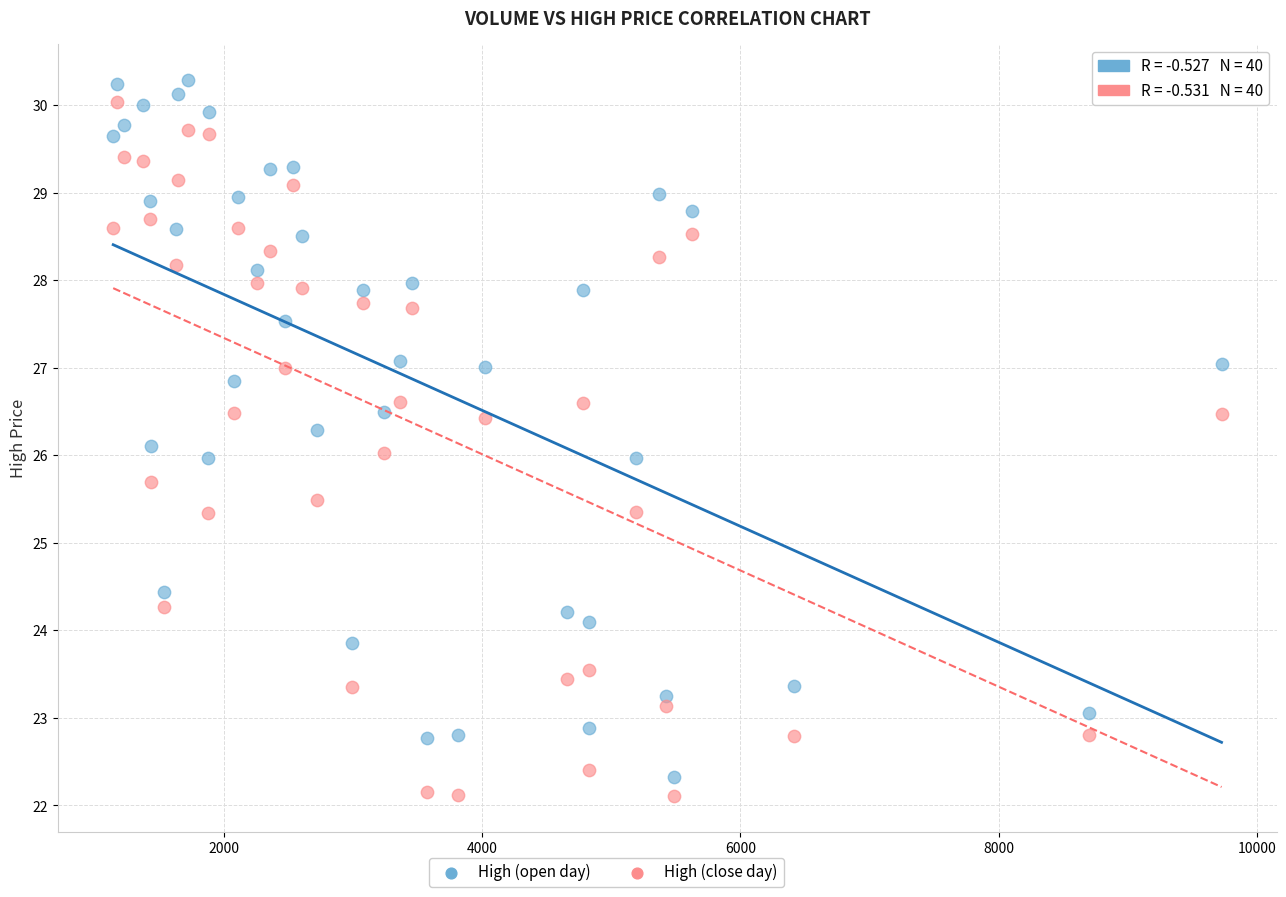

Which series reaches the minimum Y coordinate?

High (close day)